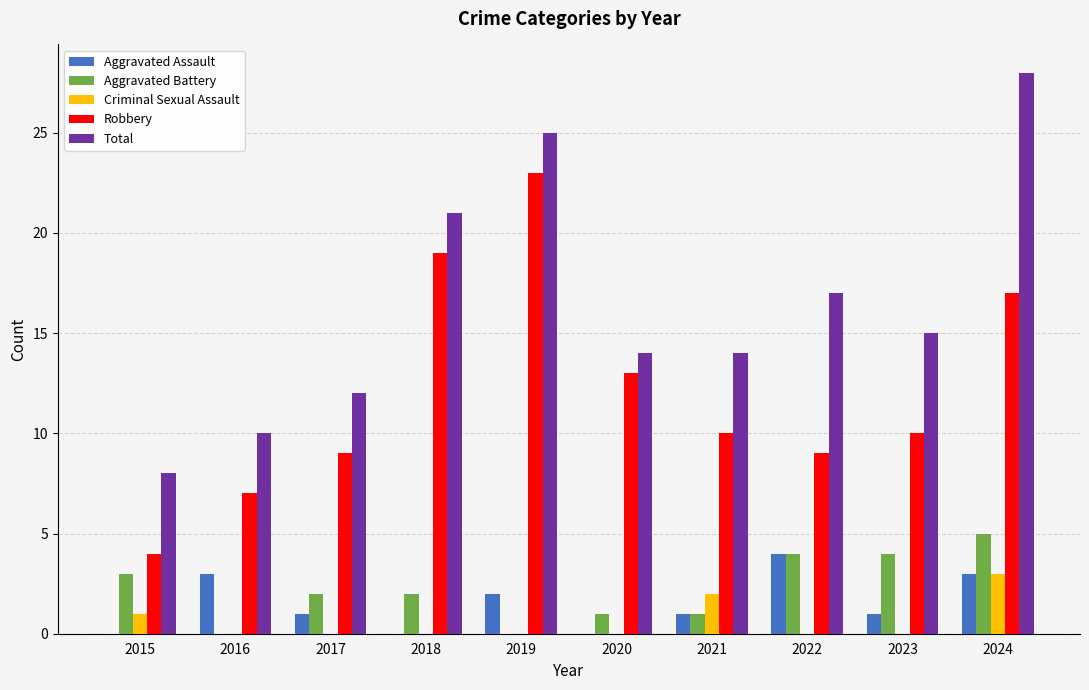

True or false: Total has a value of 34 at 2018.

False